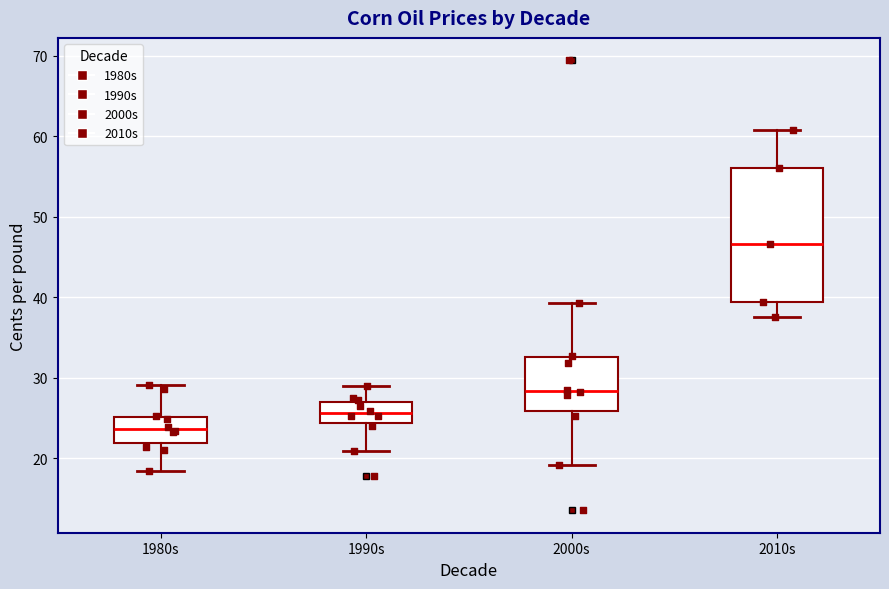

Reading left to right, transcribe this box plot: for each box, give where its median line is, the range the box spans, and where its two whiskers end, as read against the y-axis. The values are not printed on the chart, so give them approximately, as read against the axis.

1980s: median 24, box 22 to 25, whiskers 18 to 29
1990s: median 26, box 24 to 27, whiskers 21 to 29
2000s: median 28, box 26 to 33, whiskers 19 to 39
2010s: median 47, box 39 to 56, whiskers 37 to 61